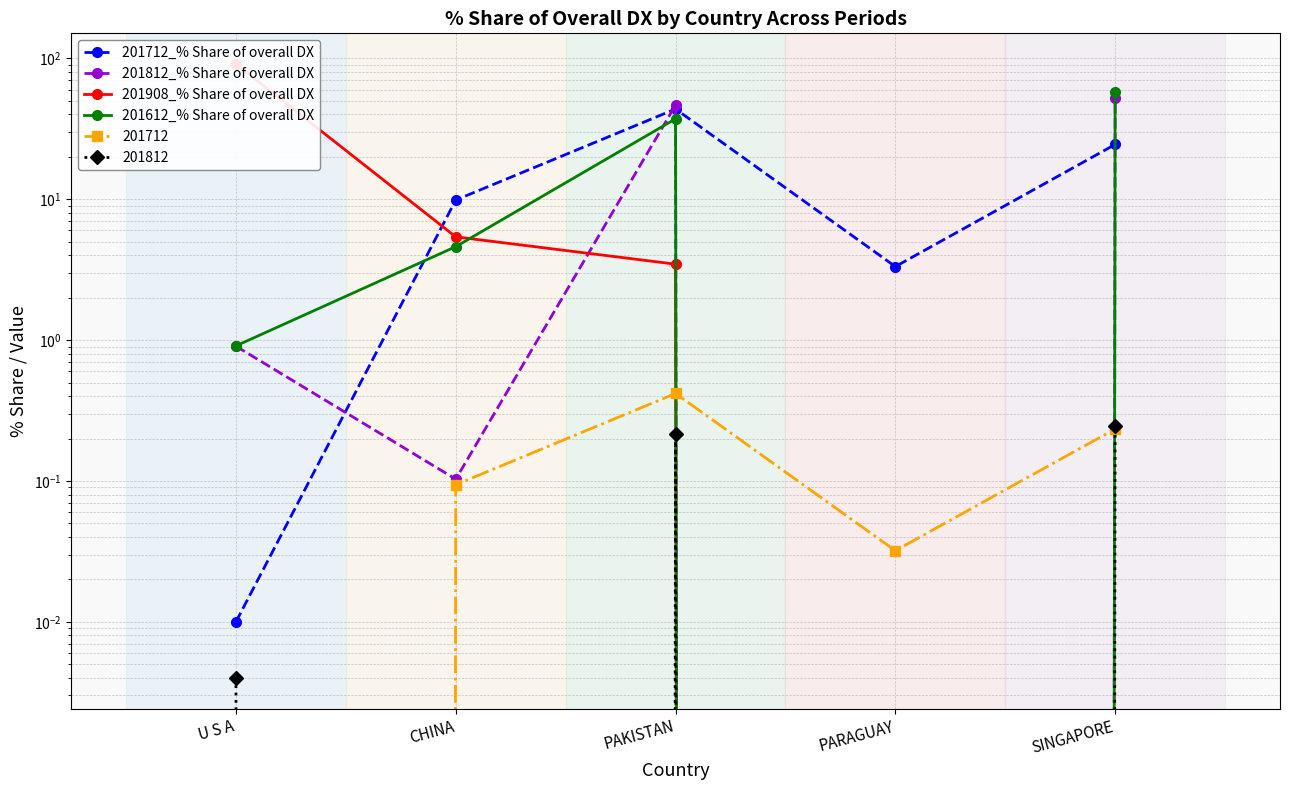

What is the sum of the 201908_% Share of overall DX values at SINGAPORE and PAKISTAN?

3.5